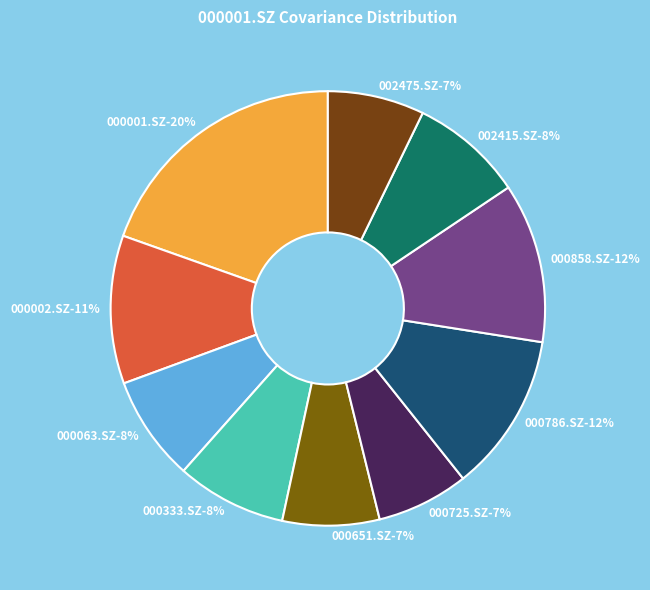

To the nearest percent, what is the average slice percentage?

10%